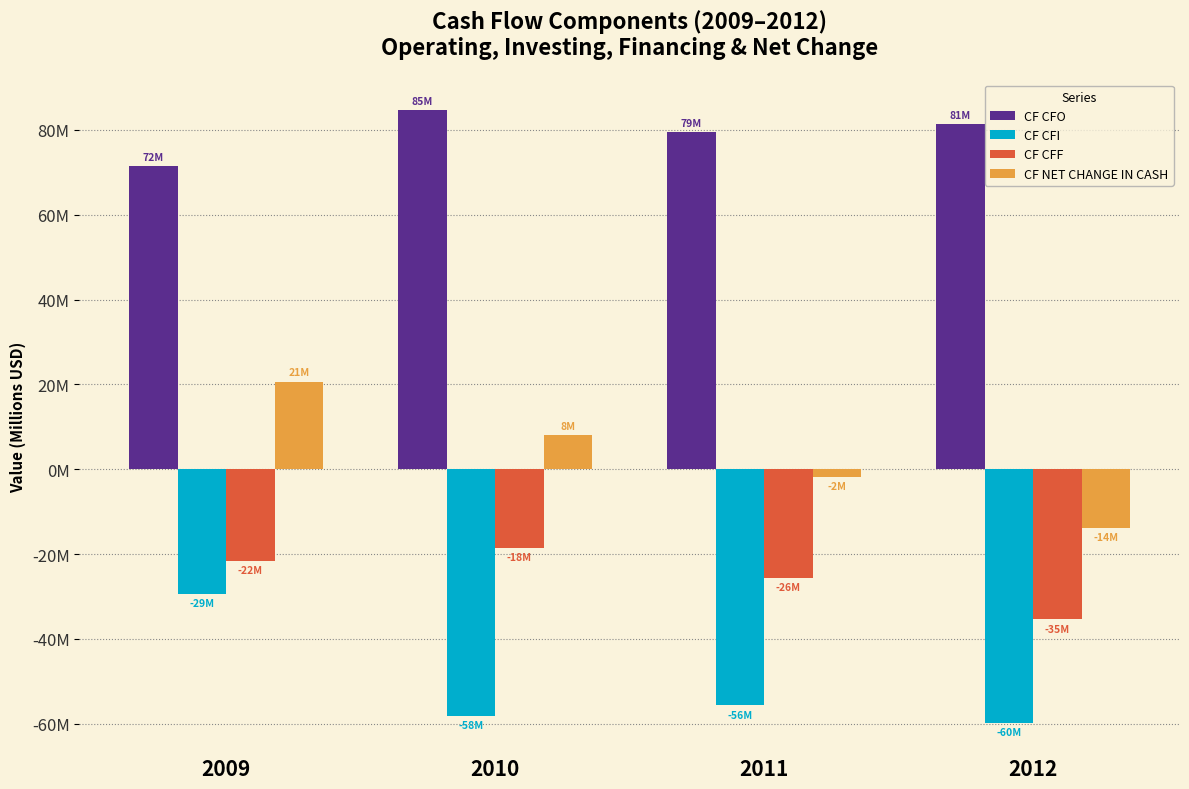

Reading right to left, what are all the values shown in this chart?

CF CFO: 81.3	79.5	84.7	71.6
CF CFI: -59.7	-55.7	-58.1	-29.3
CF CFF: -35.4	-25.6	-18.4	-21.6
CF NET CHANGE IN CASH: -13.7	-1.8	8.1	20.7